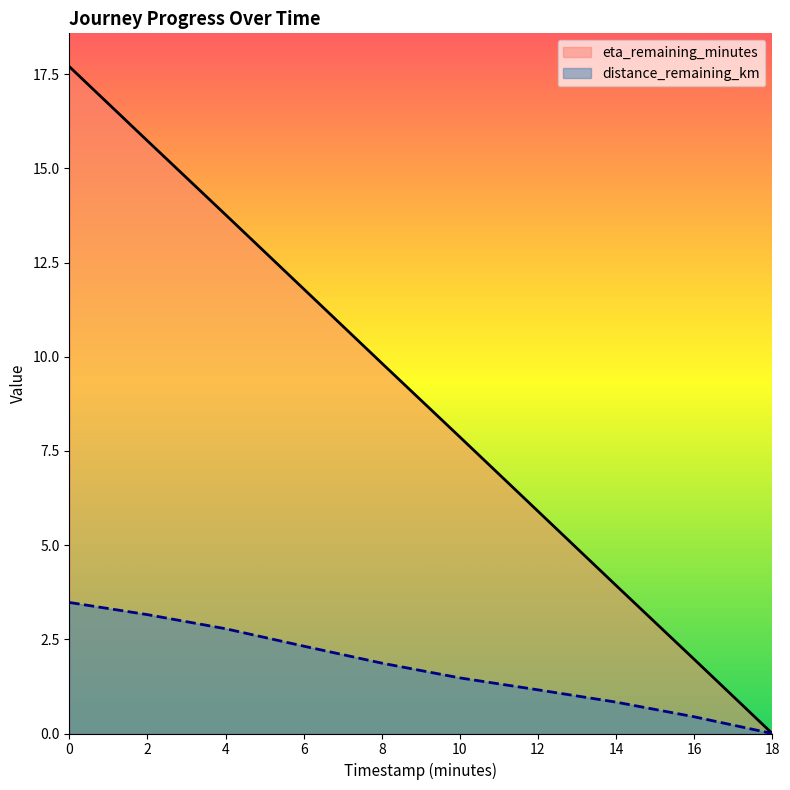

What is the value of the eta_remaining_minutes point at the 8th from the left?

3.9